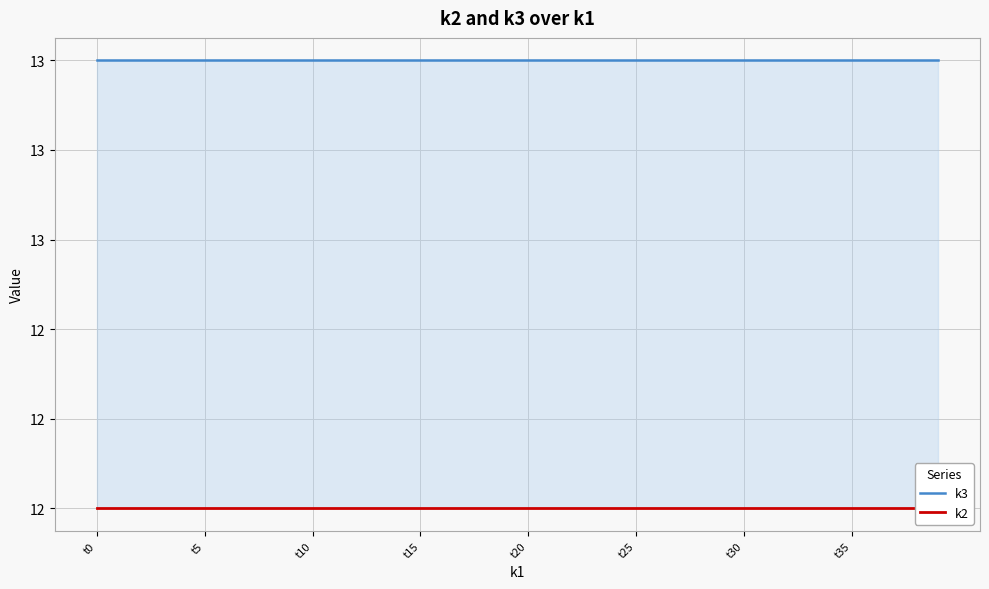

What are all the series names shown in the legend?

k3, k2